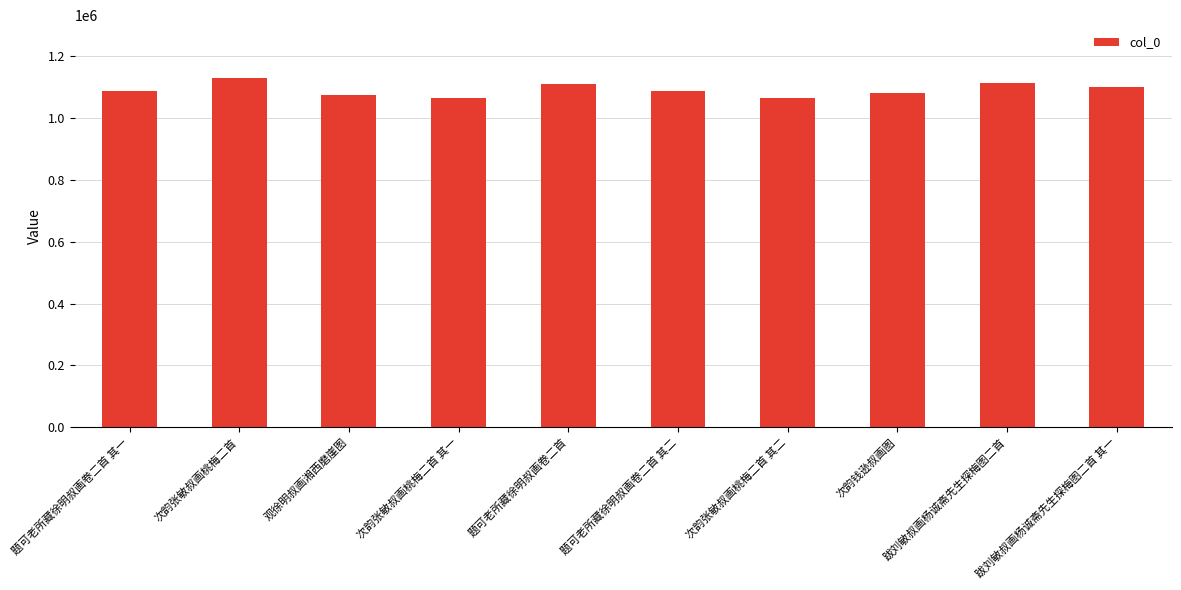

The chart shows a value of 1787009 at 题可老所藏徐明叔画卷二首 其一. True or false?

False